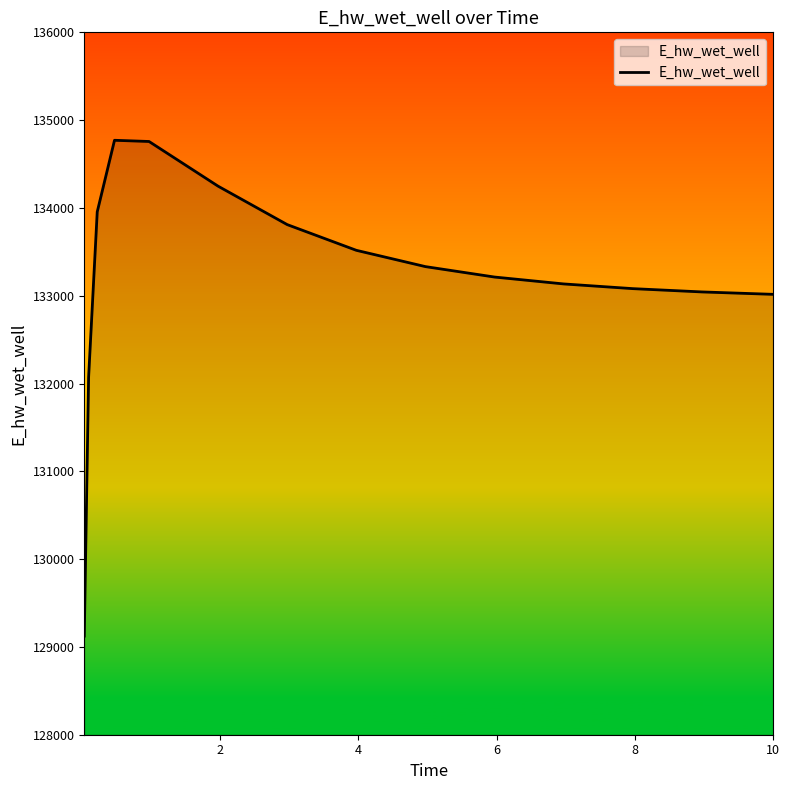

What is the maximum value shown in the chart?

134770.5